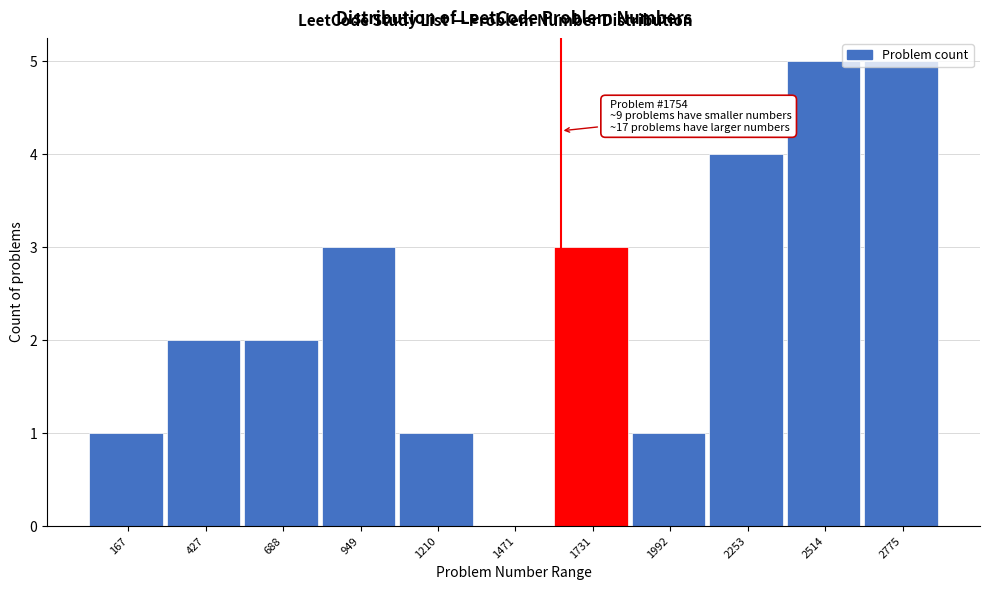

What is the greatest value displayed?

5